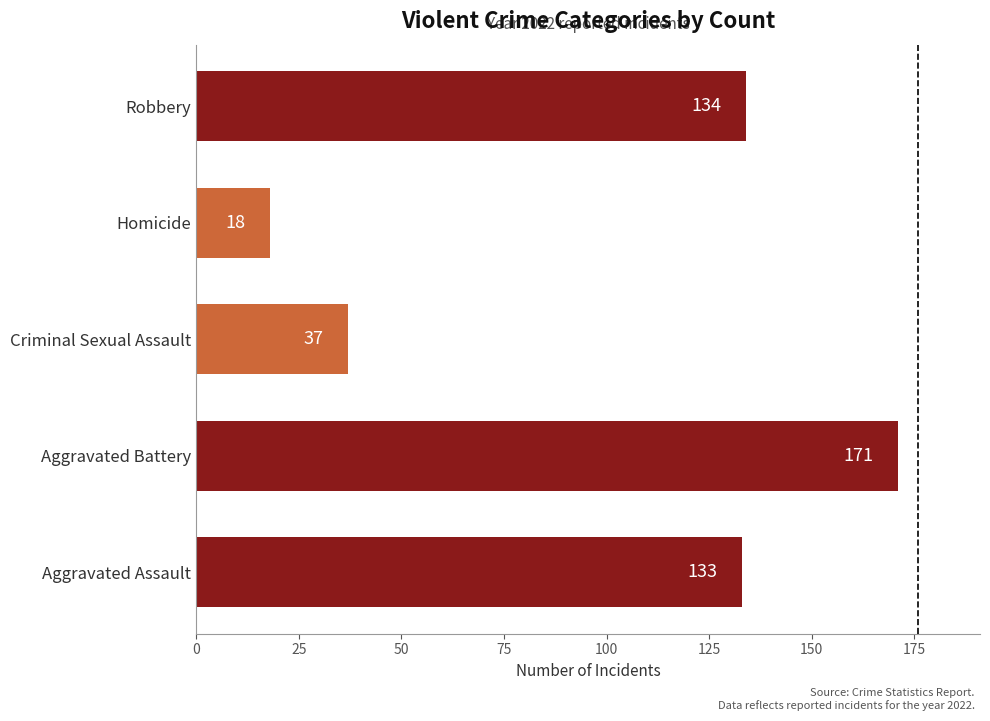

Between Aggravated Assault and Criminal Sexual Assault, which is larger?

Aggravated Assault